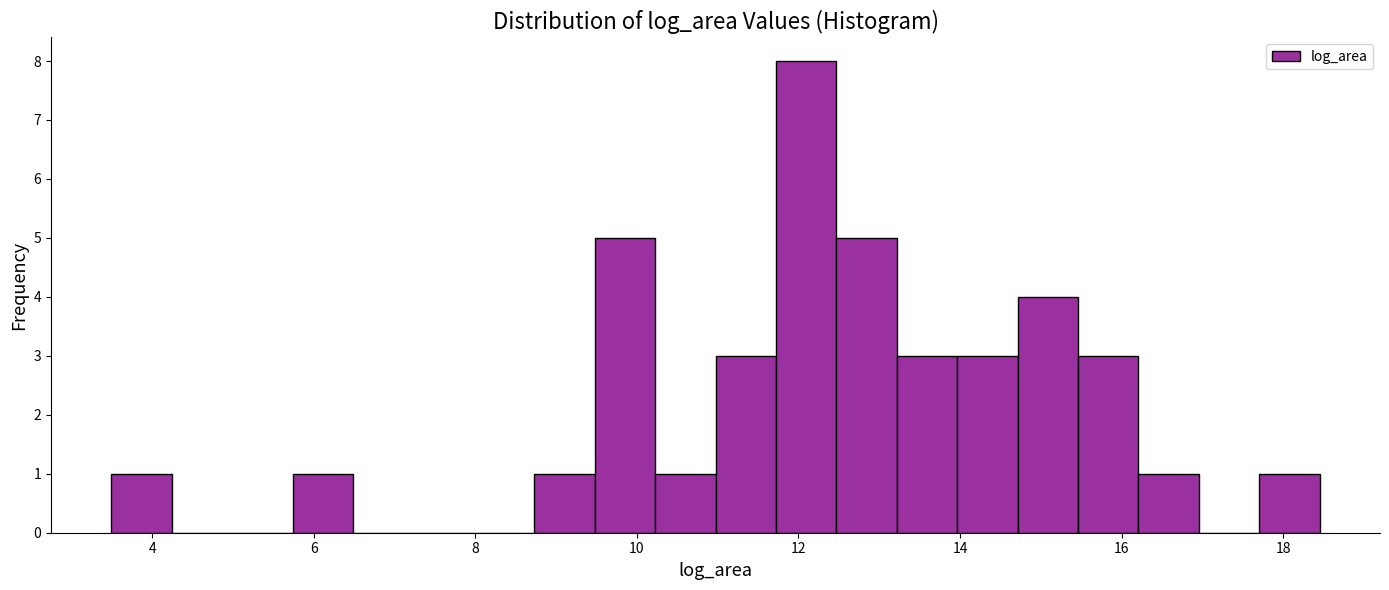

Around what value on the x-axis is the tallest bar? Give the approximate position of its centre, as read against the axis.

12.0